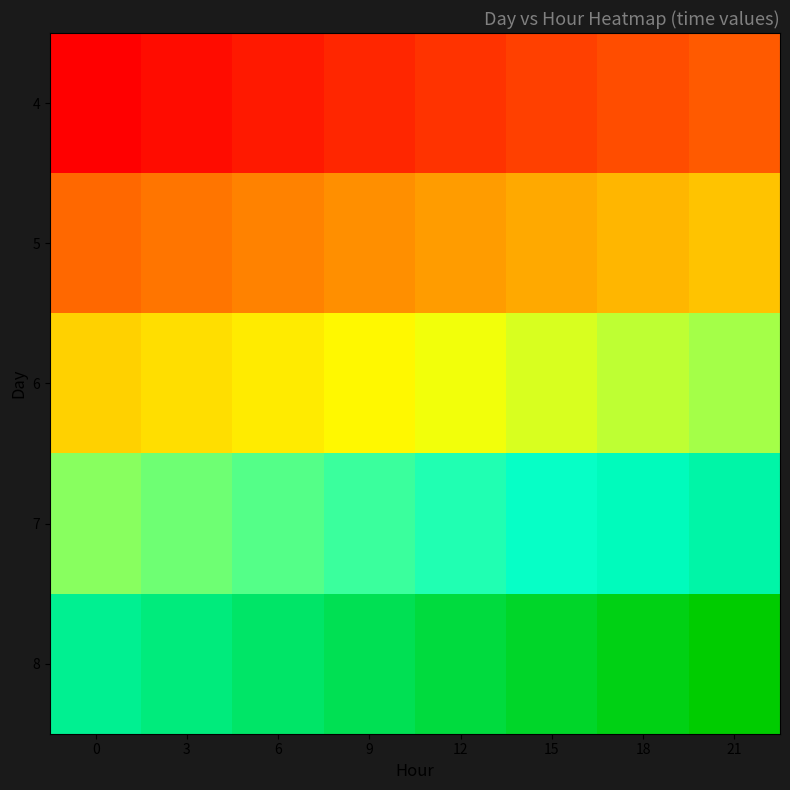

At which category is the sum across all series the highest?

21